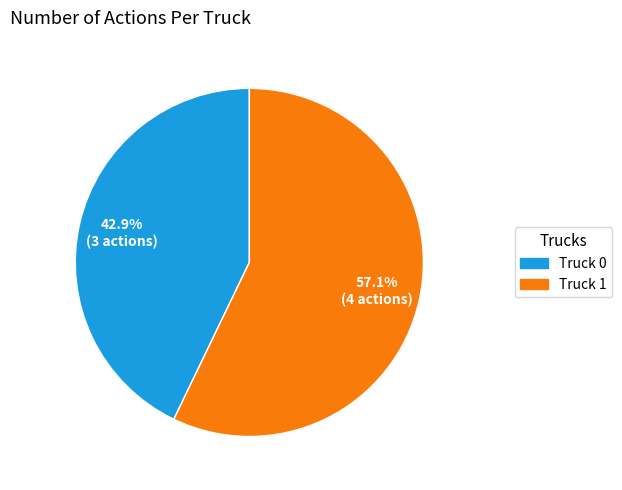

Which category has the biggest portion of the pie?

Truck 1